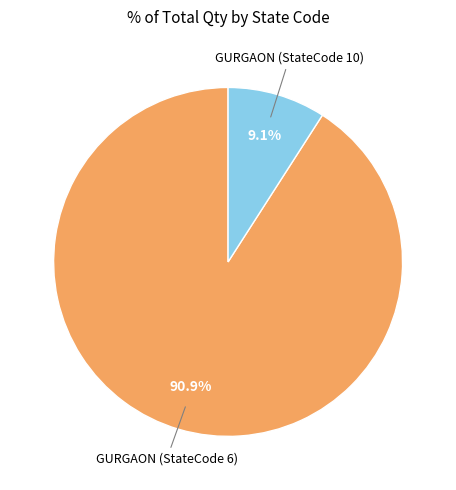

Is there any slice that represents more than half of the pie?

Yes